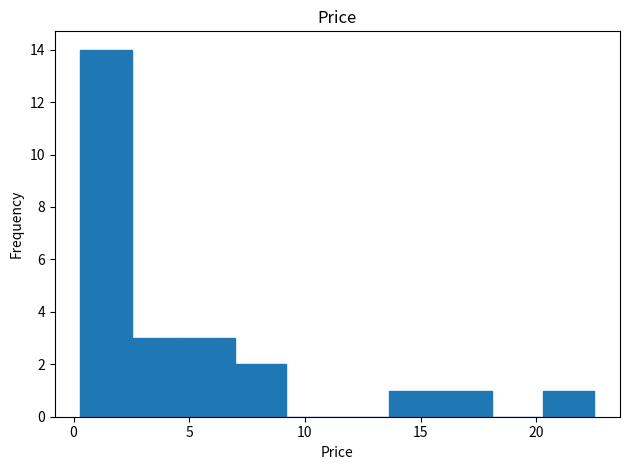

Reading left to right, list every bar in this chart as the range it spans on the x-axis followed by its height. Neither the bar edges nor the heights are printed on the chart, so give them approximately, as read against the axes.

0.5 to 2.5: 14
2.5 to 4.5: 3
4.5 to 7.0: 3
7.0 to 9.0: 2
9.0 to 11.5: 0
11.5 to 13.5: 0
13.5 to 16.0: 1
16.0 to 18.0: 1
18.0 to 20.5: 0
20.5 to 22.5: 1